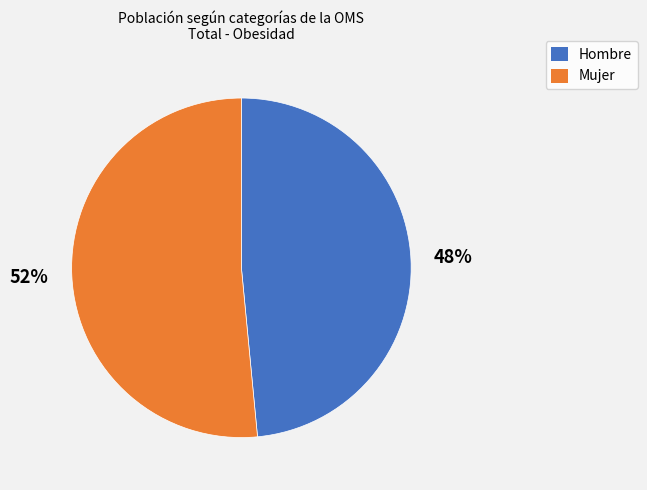

What is the ratio of the value at Hombre to the value at Mujer?

0.9